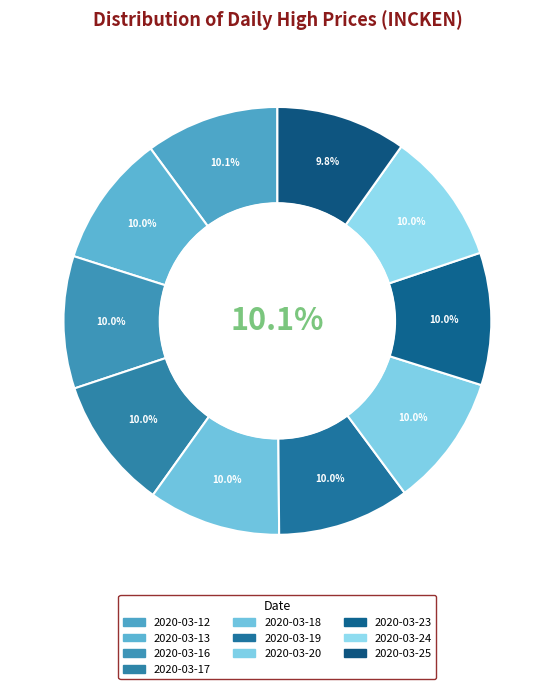

To the nearest percent, what percentage of the pie is 2020-03-18?

10%